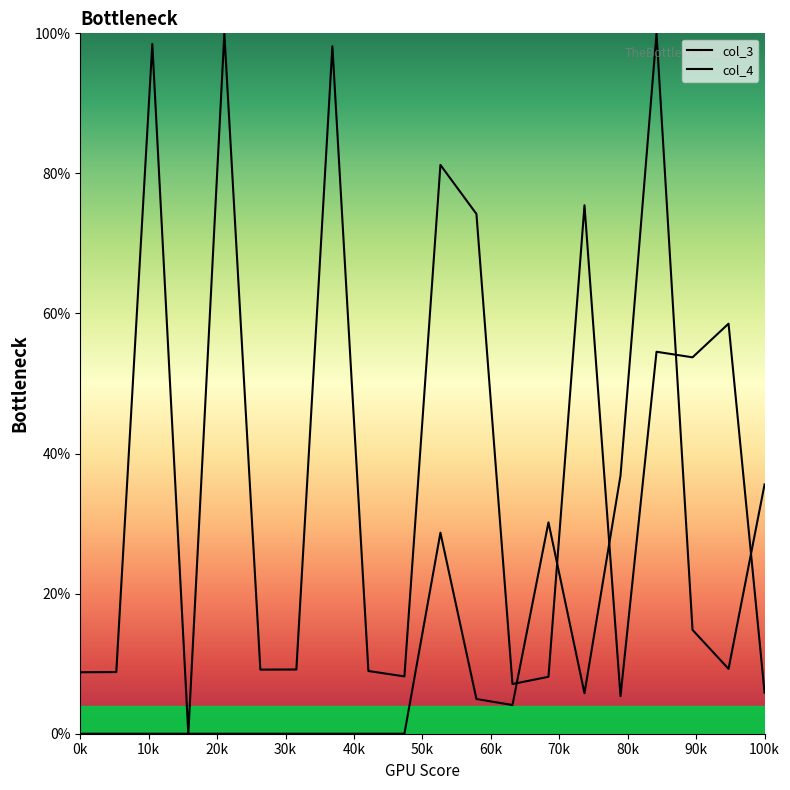

At how many categories does at least one series exceed 17?

12